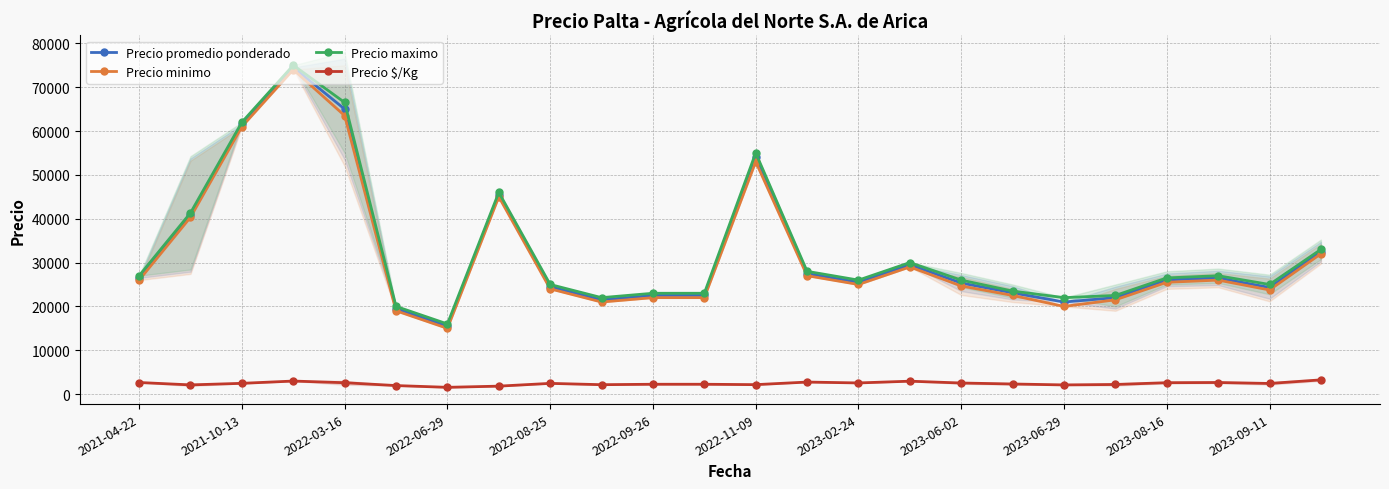

True or false: Precio maximo and Precio promedio ponderado intersect in this chart.

False